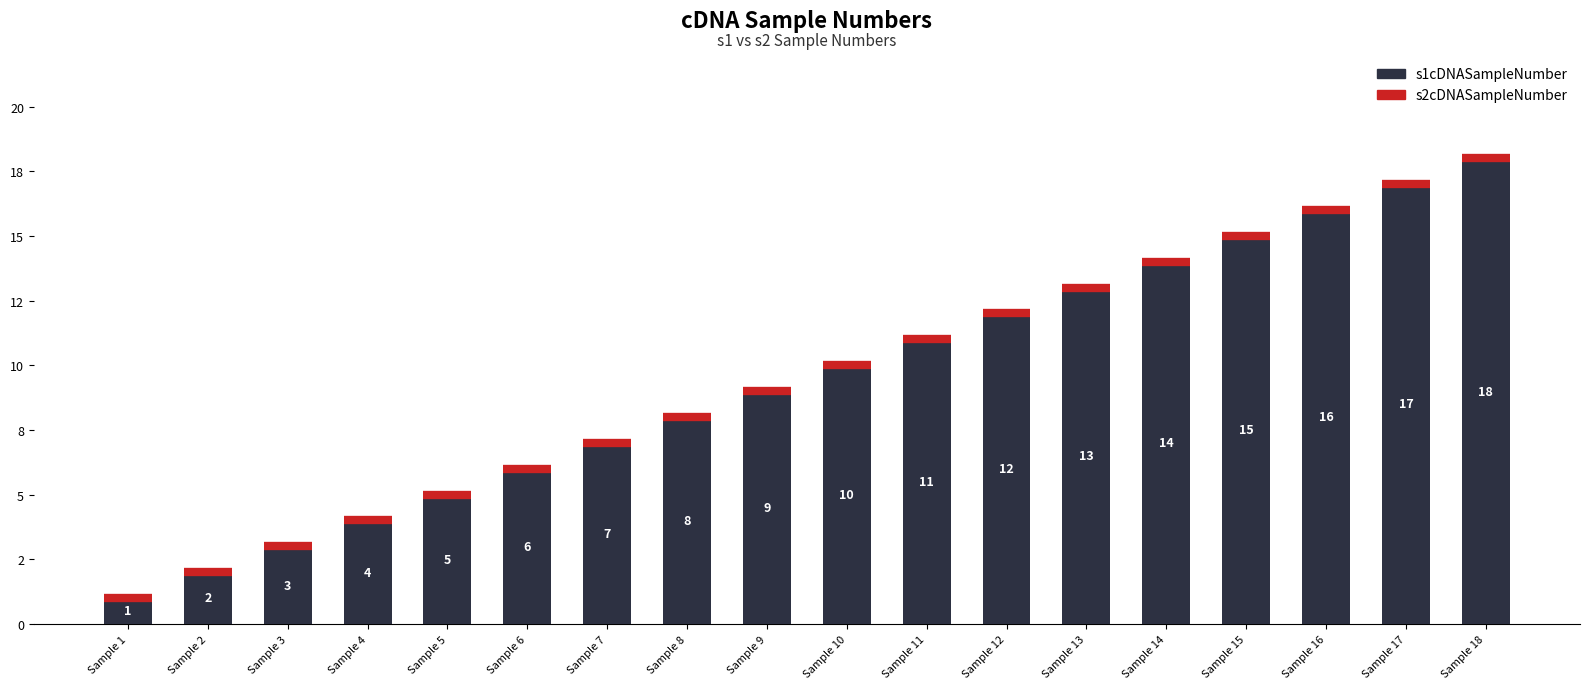

What is the change in value from Sample 1 to Sample 17?

+16